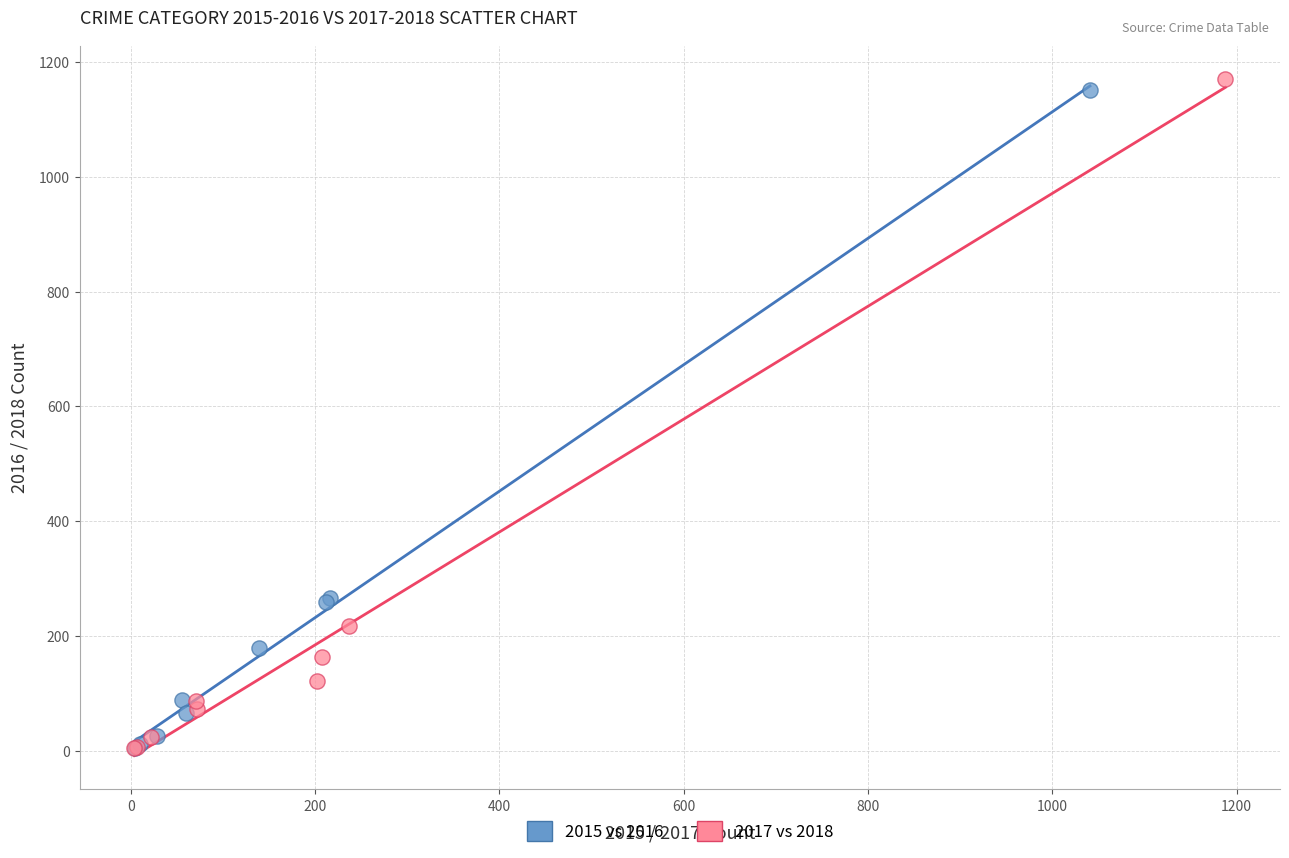

Which series has the largest Y range (max minus min)?

2017 vs 2018